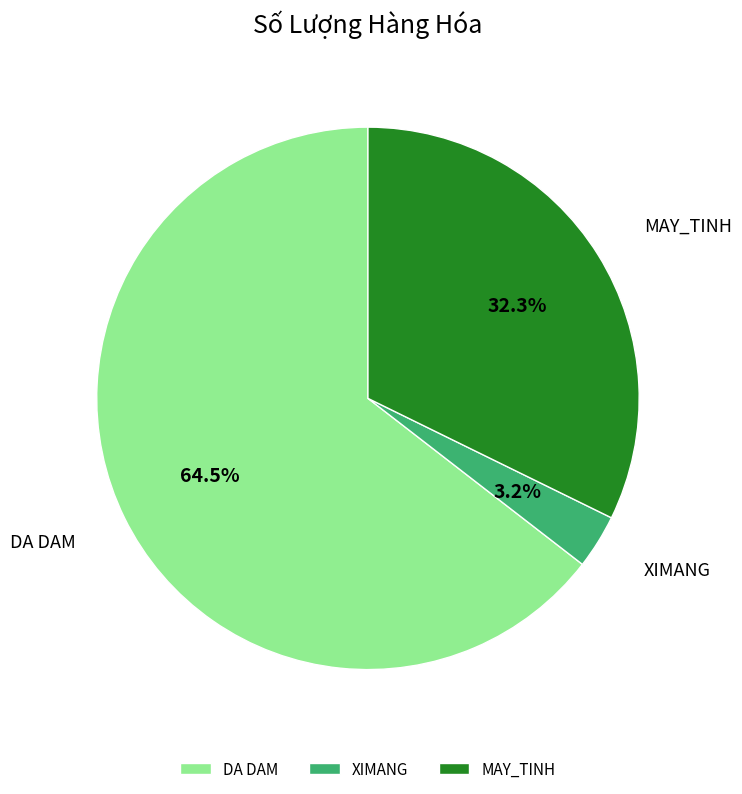

What is the smallest slice in the pie chart?

XIMANG